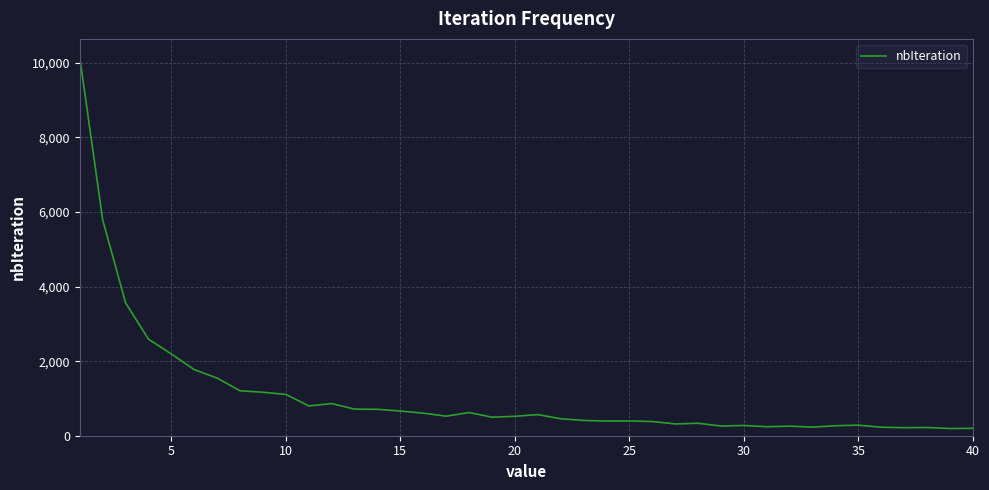

What is the difference between the maximum and minimum values?

9952